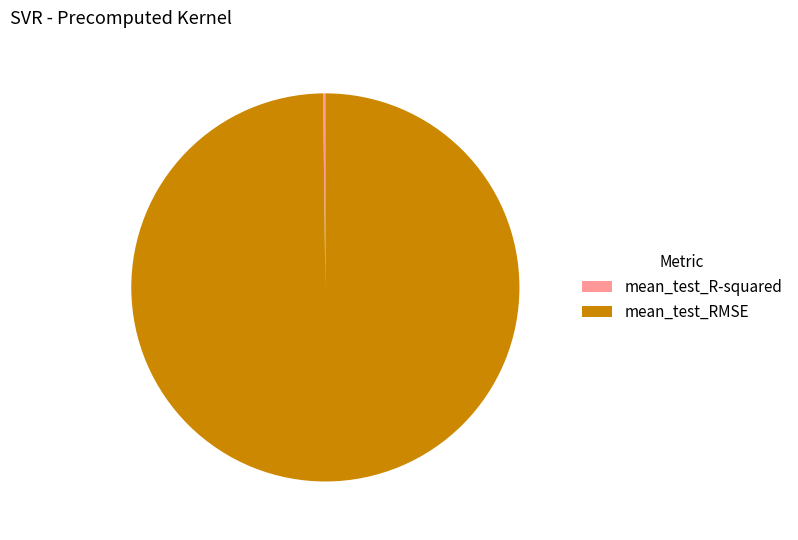

Does any single category account for the majority?

Yes